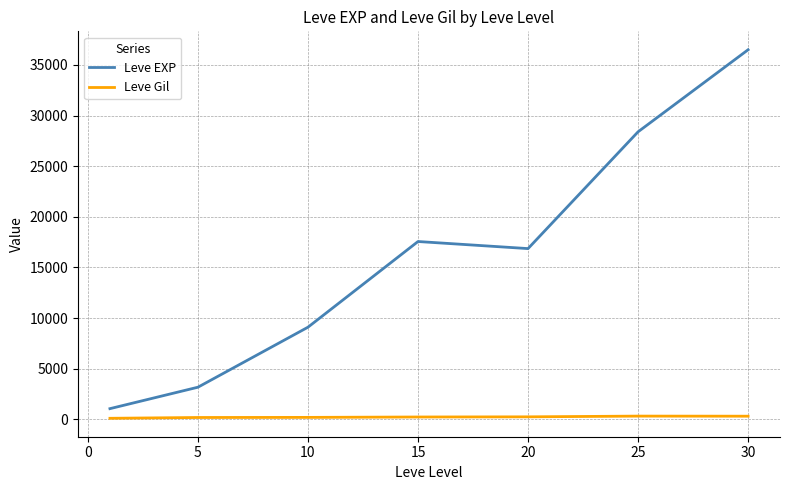

What is the difference between the second highest and second lowest values in the Leve EXP series?

25210.8